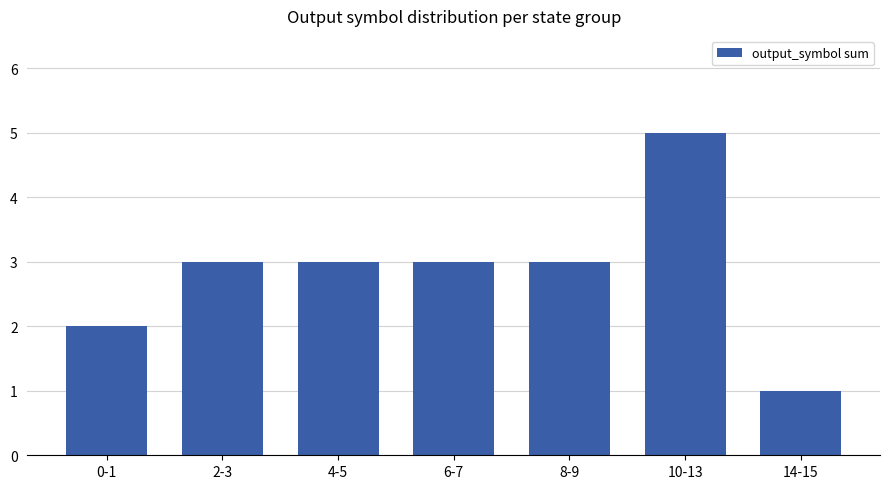

What is the difference between the maximum and minimum values?

4